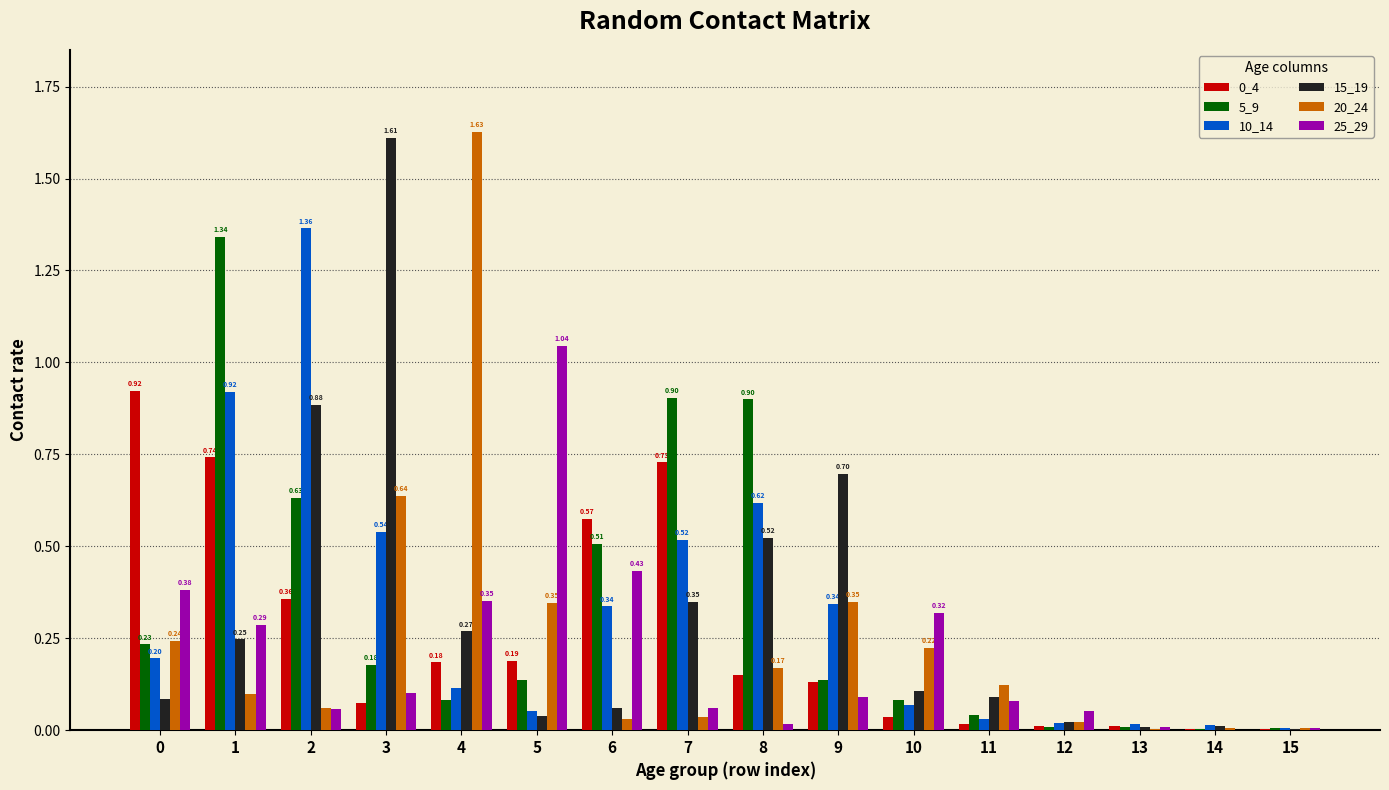

Is it true that 25_29 equals 0.1 at 11?

True